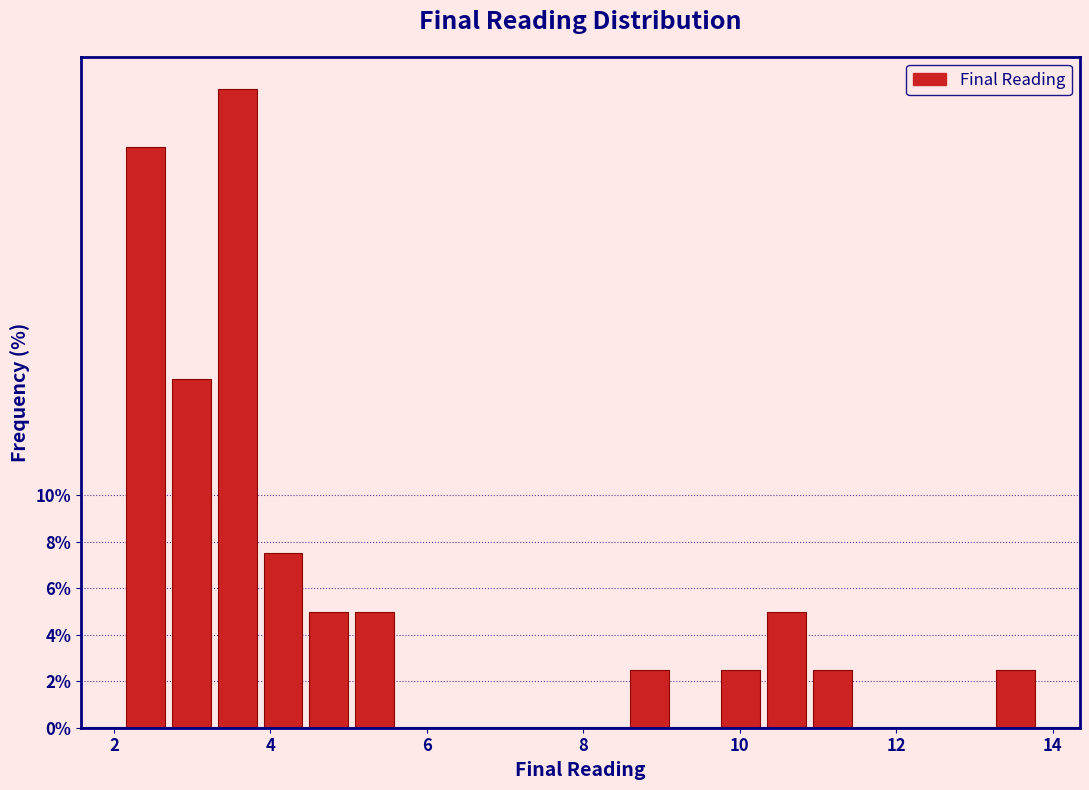

Around what value on the x-axis is the tallest bar? Give the approximate position of its centre, as read against the axis.

3.6